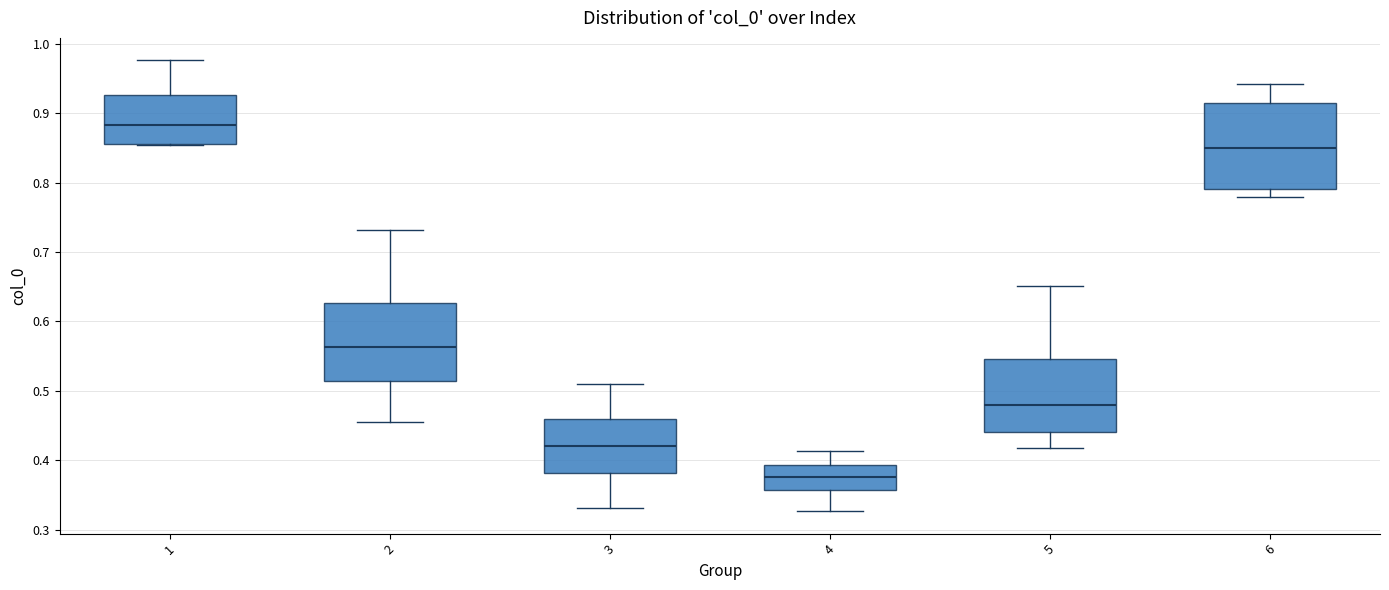

Reading left to right, read every box against the y-axis: the position of its median line, the range the box covers, and the ends of its whiskers. The values are not printed on the chart, so give them approximately, as read against the axis.

1: median 0.88, box 0.86 to 0.93, whiskers 0.85 to 0.98
2: median 0.56, box 0.51 to 0.63, whiskers 0.46 to 0.73
3: median 0.42, box 0.38 to 0.46, whiskers 0.33 to 0.51
4: median 0.38, box 0.36 to 0.39, whiskers 0.33 to 0.41
5: median 0.48, box 0.44 to 0.55, whiskers 0.42 to 0.65
6: median 0.85, box 0.79 to 0.91, whiskers 0.78 to 0.94